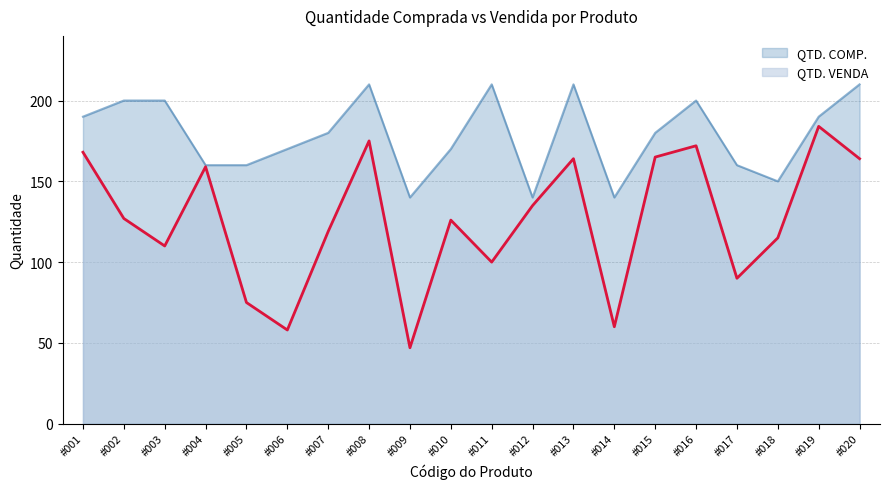

Rank the series by their maximum value, from lowest to highest.

QTD. VENDA, QTD. COMP.